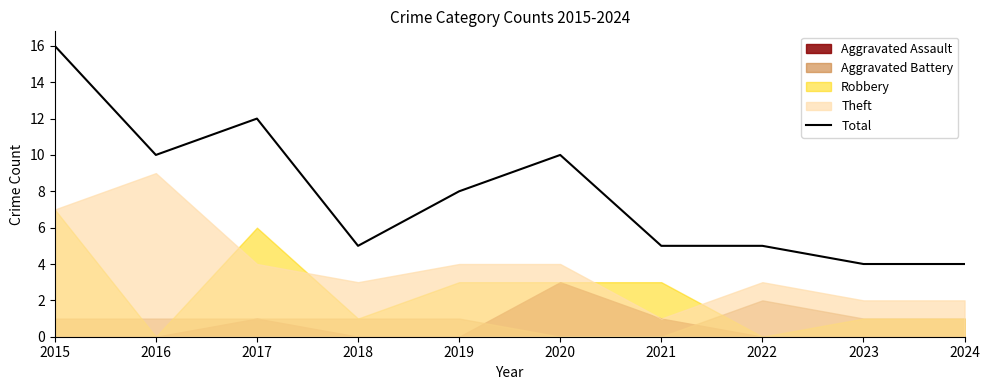

Reading left to right, transcribe all the data shown in this chart.

2015=16	2016=10	2017=12	2018=5	2019=8	2020=10	2021=5	2022=5	2023=4	2024=4